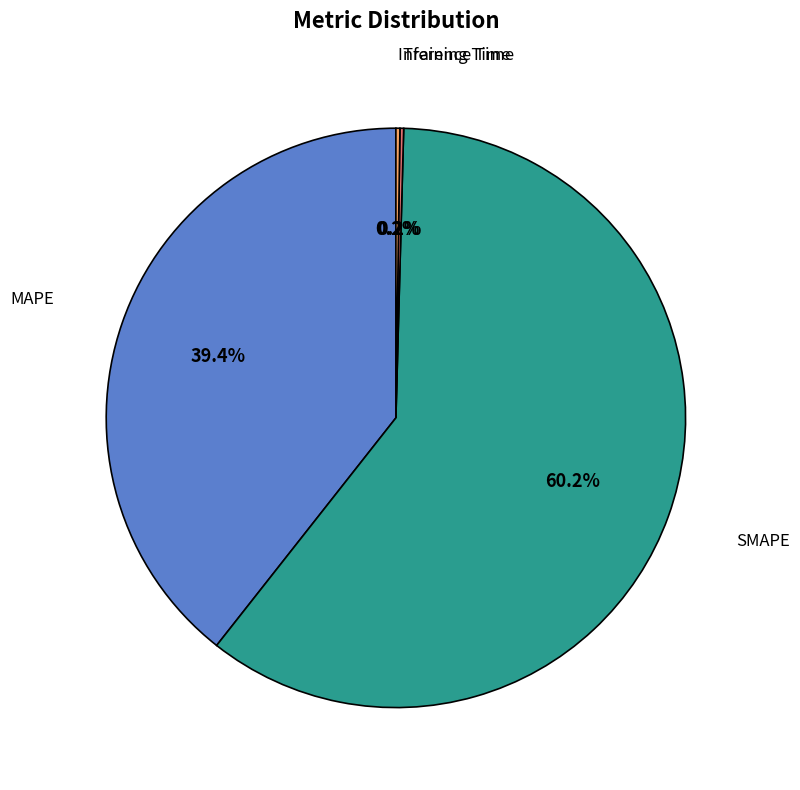

Which category has the biggest portion of the pie?

SMAPE